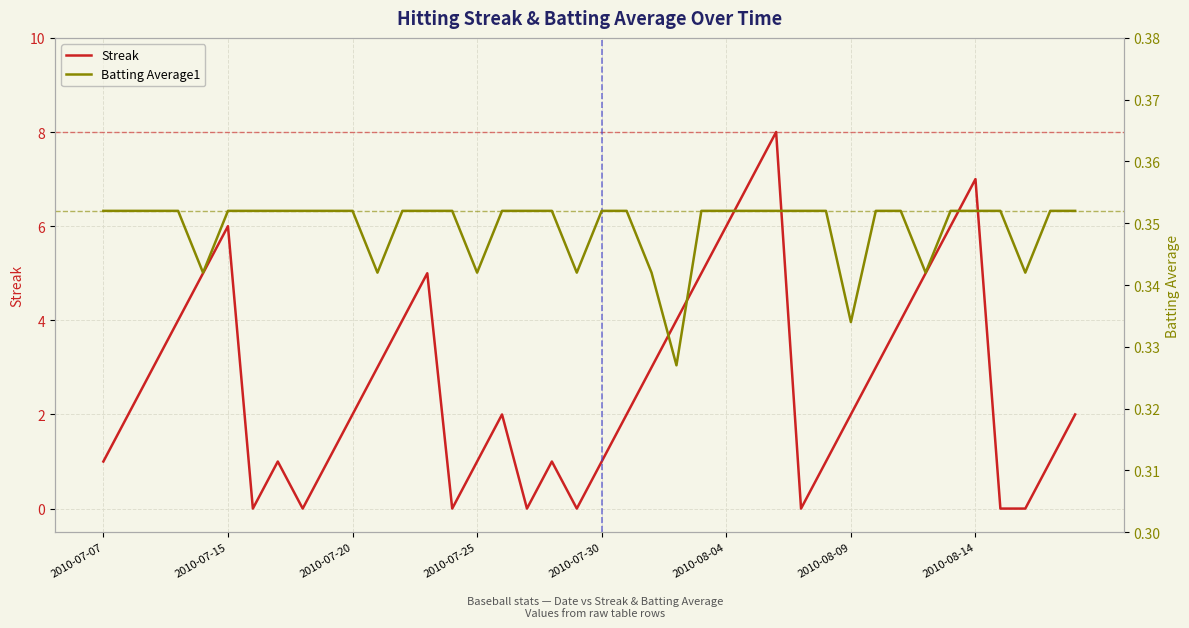

Is it true that Streak equals 6 at 2010-07-15?

True